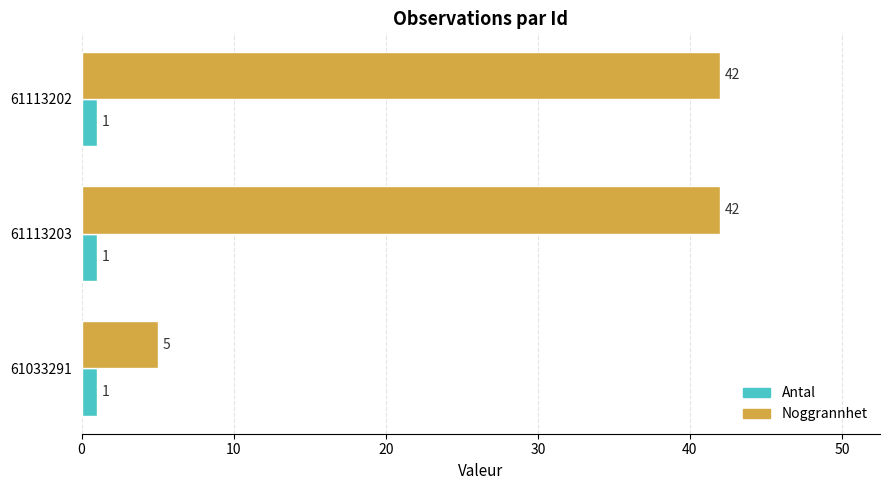

Count the Noggrannhet values in the range 5 to 42.

3